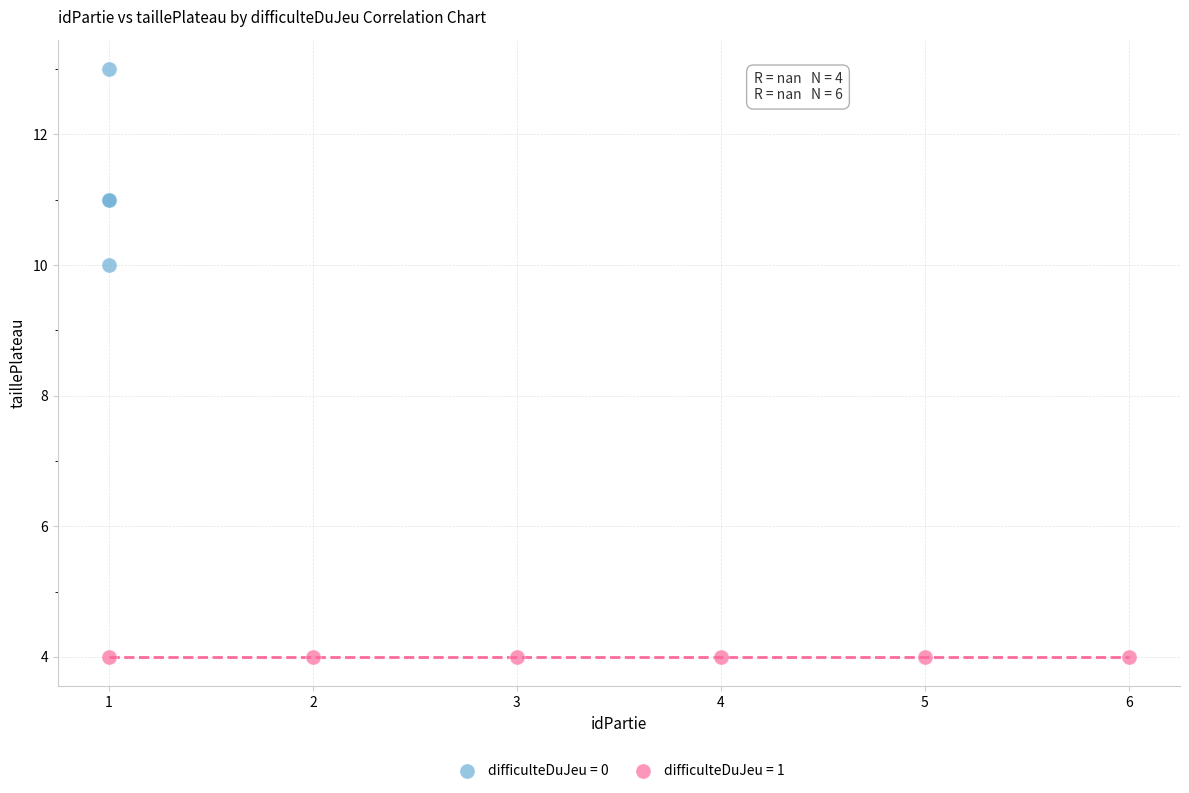

Which series contains the highest Y value?

difficulteDuJeu = 0